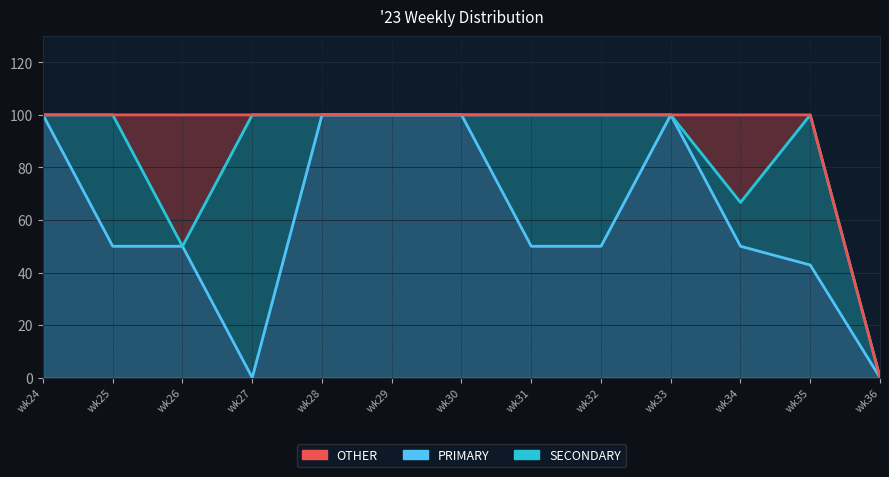

Is it true that SECONDARY equals 50.0 at wk31?

True